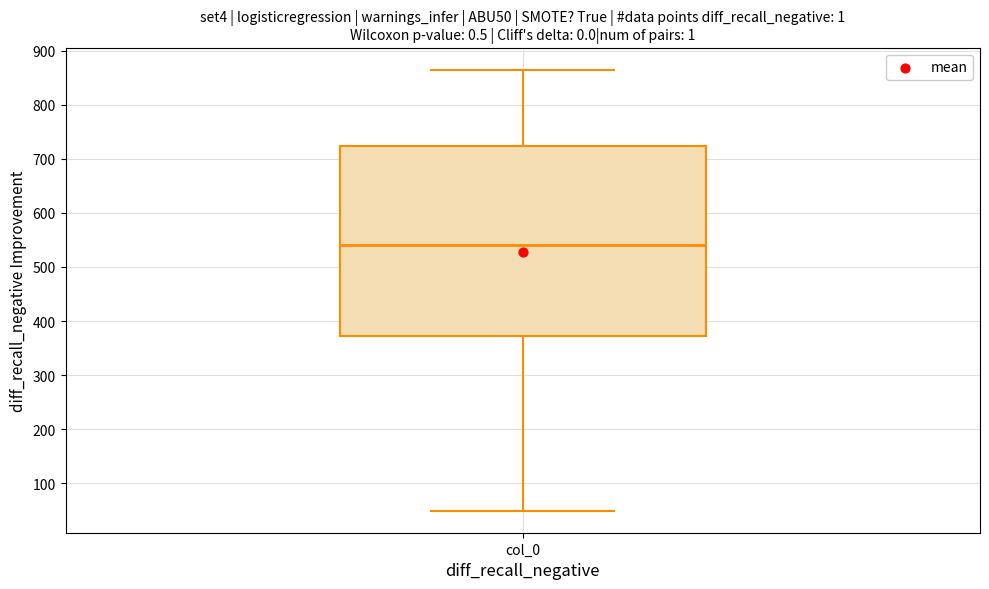

Transcribe this box plot: give where the median line is, the range the box spans, and where the two whiskers end, as read against the y-axis. The values are not printed on the chart, so give them approximately, as read against the axis.

median 540, box 370 to 720, whiskers 50 to 870